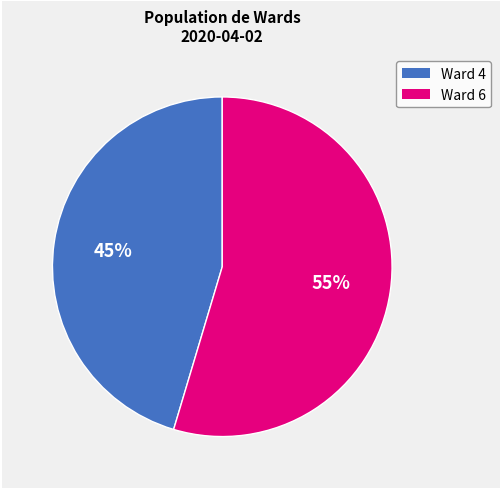

Count the number of slices in the pie.

2